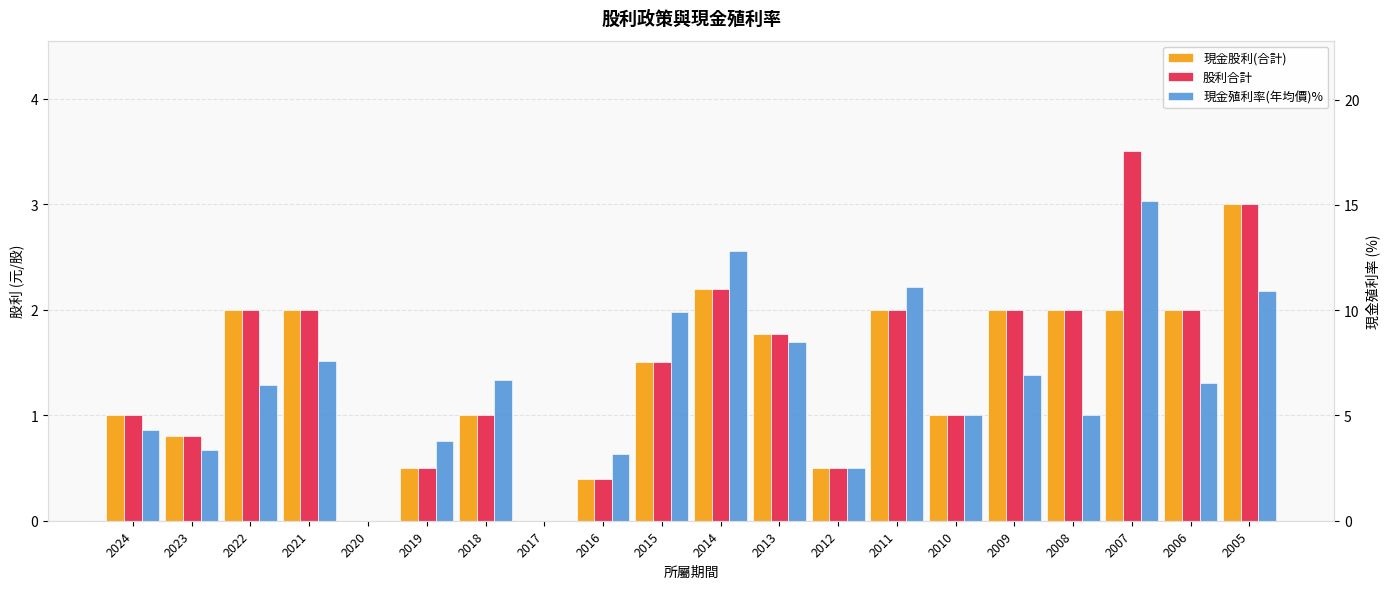

Reading right to left, what are all the values shown in this chart?

現金股利(合計): 3.0	2.0	2.0	2.0	2.0	1.0	2.0	0.5	1.8	2.2	1.5	0.4	0.0	1.0	0.5	0.0	2.0	2.0	0.8	1.0
股利合計: 3.0	2.0	3.5	2.0	2.0	1.0	2.0	0.5	1.8	2.2	1.5	0.4	0.0	1.0	0.5	0.0	2.0	2.0	0.8	1.0
現金殖利率(年均價)%: 10.9	6.5	15.2	5.0	6.9	5.0	11.1	2.5	8.5	12.8	9.9	3.1	0.0	6.7	3.8	0.0	7.6	6.5	3.4	4.3